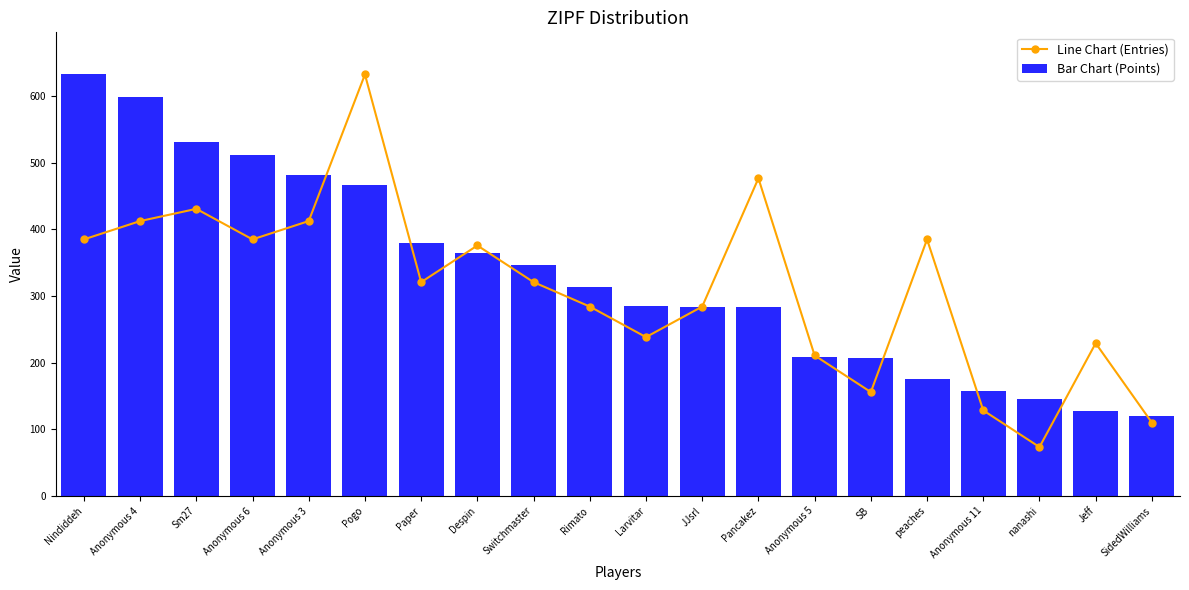

What is the sum of the Bar Chart (Points) values at Paper and SidedWilliams?

500